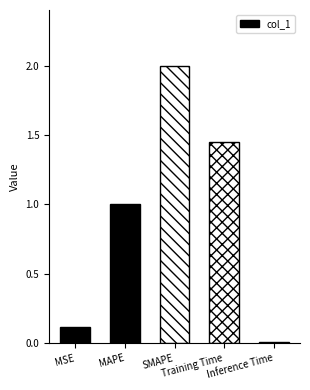

The value at Training Time is 2.2. True or false?

False